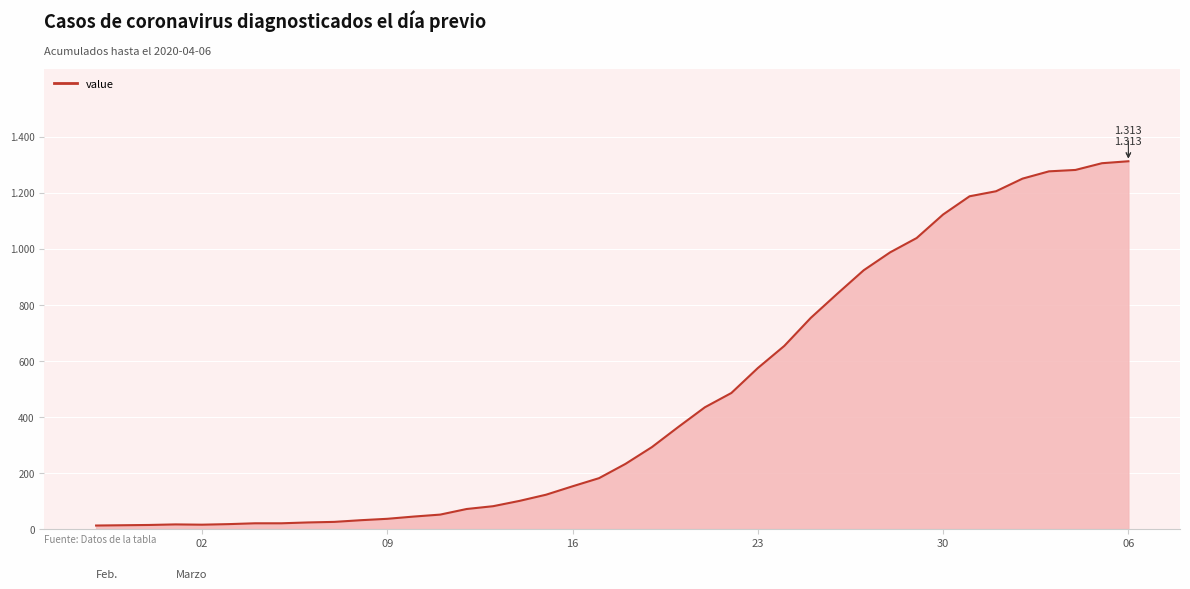

Does the chart display data point markers on the line(s)?

No